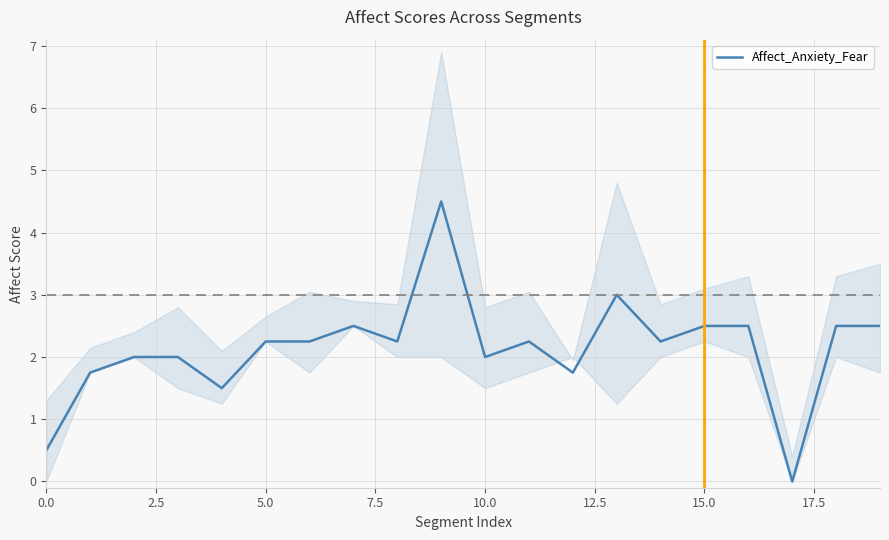

What is the highest value of the Affect_Anxiety_Fear series?

4.5